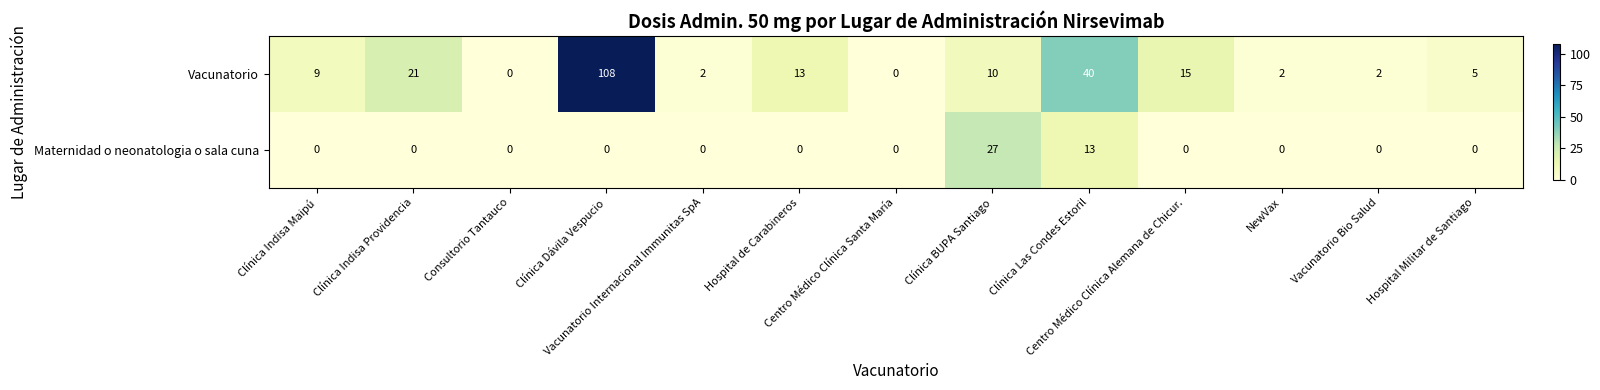

Which series has the largest range (max minus min)?

Vacunatorio